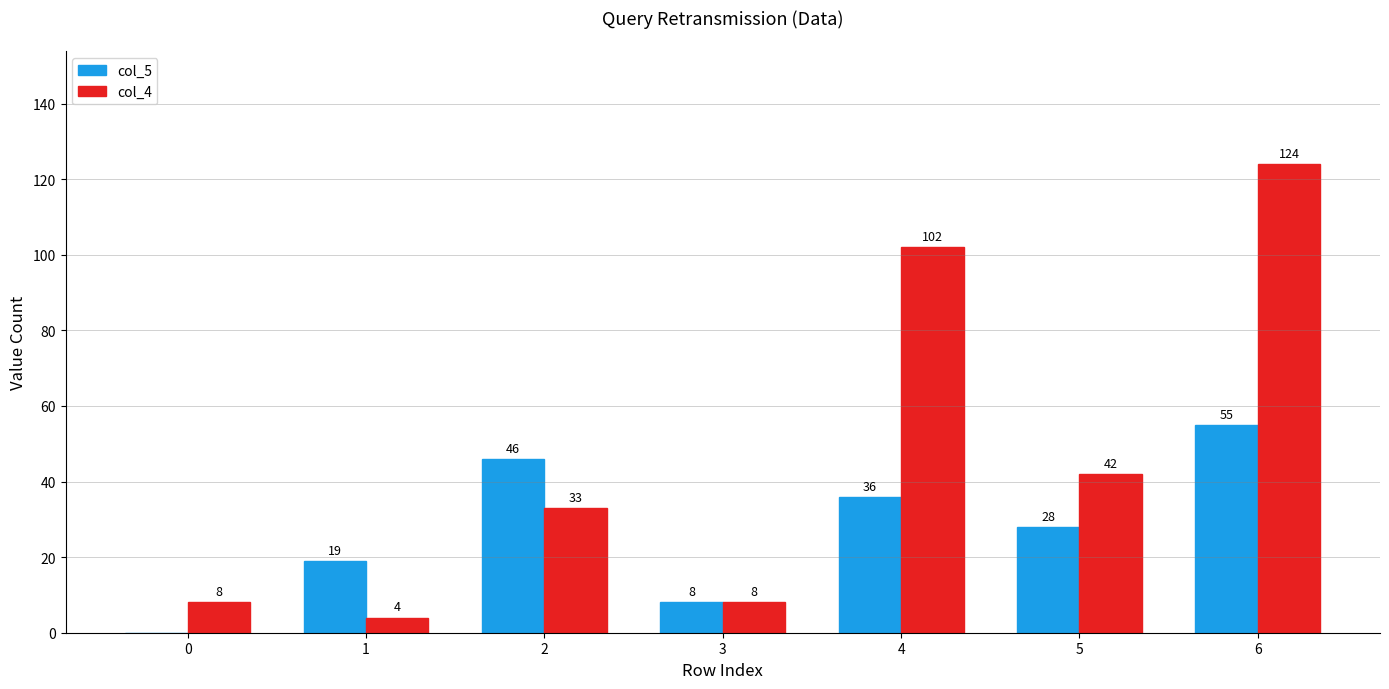

At which label is col_4 closest to 64?

5